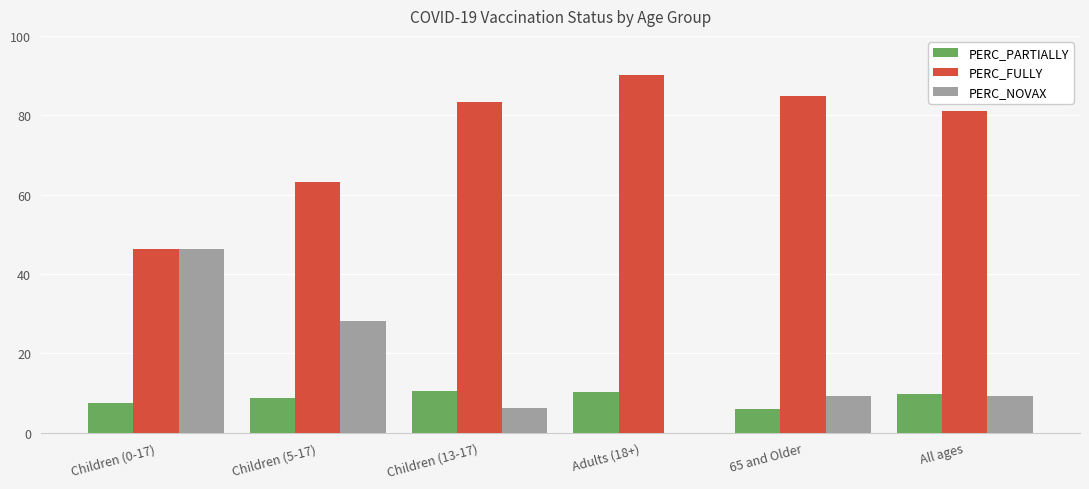

How many categories are shown in the chart?

6